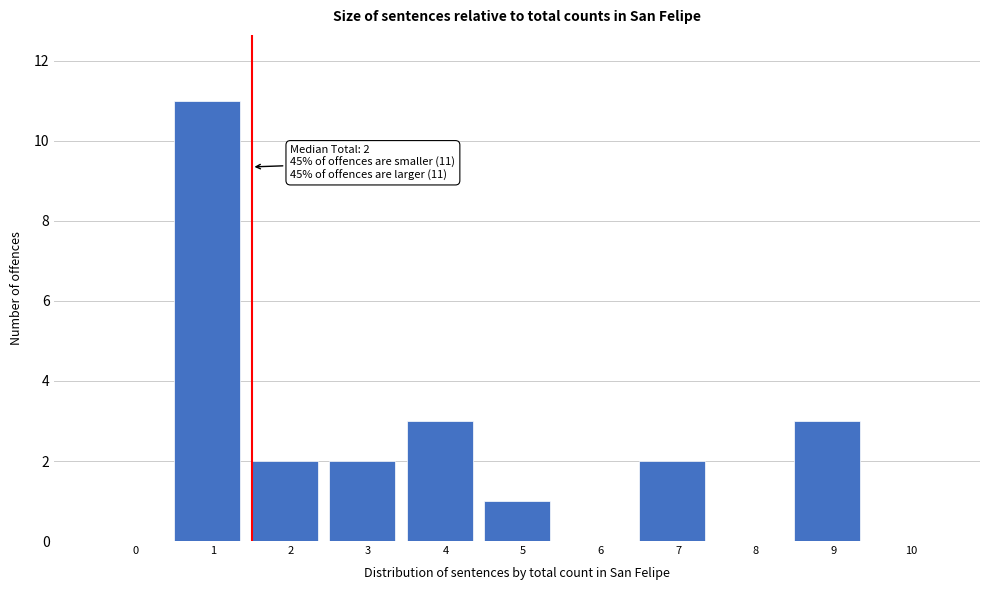

Reading left to right, list all the values displayed in this chart.

0=0	1=11	2=2	3=2	4=3	5=1	6=0	7=2	8=0	9=3	10=0